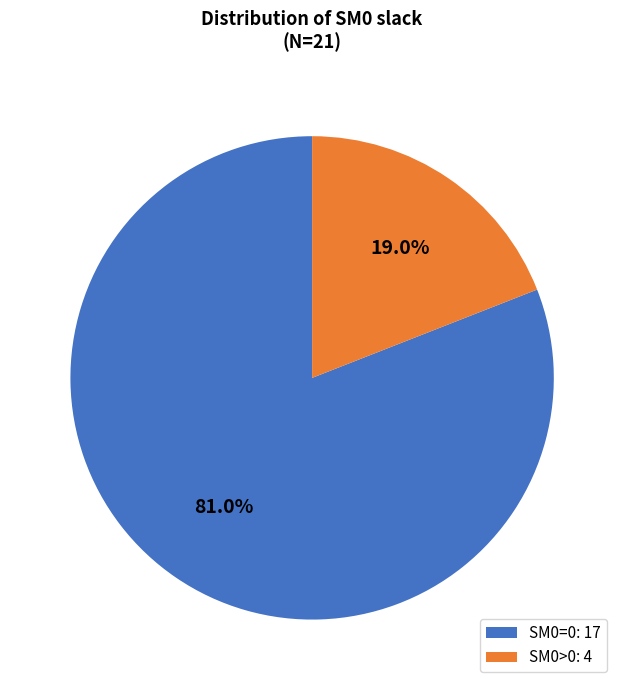

Rank the categories by value from lowest to highest.

SM0>0: 4, SM0=0: 17